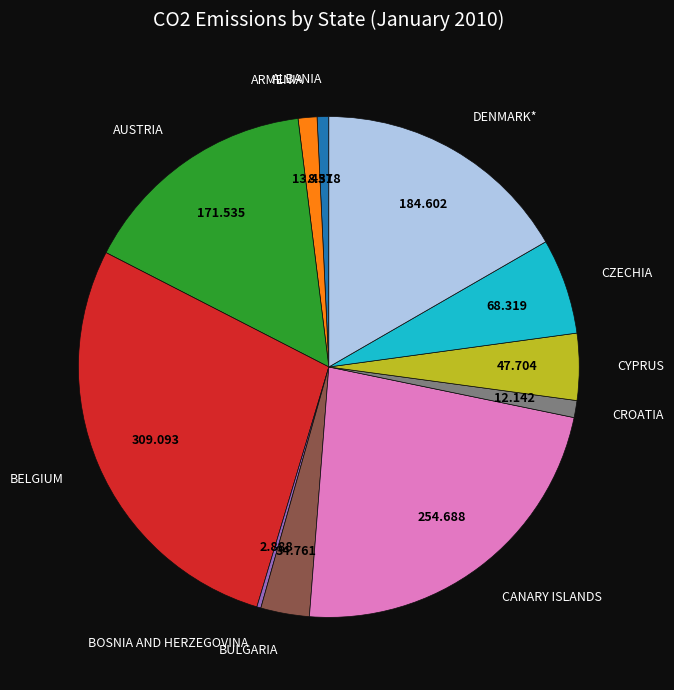

Is there any slice that represents more than half of the pie?

No